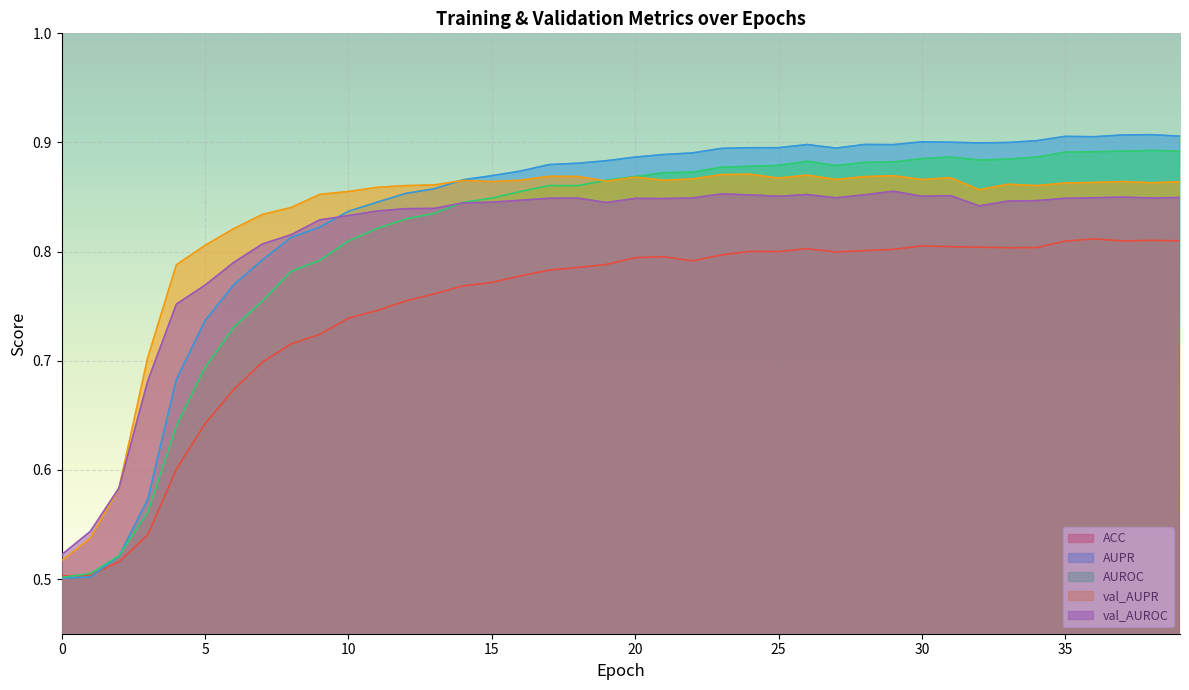

Rank the series by their maximum value, from lowest to highest.

ACC, val_AUROC, val_AUPR, AUROC, AUPR